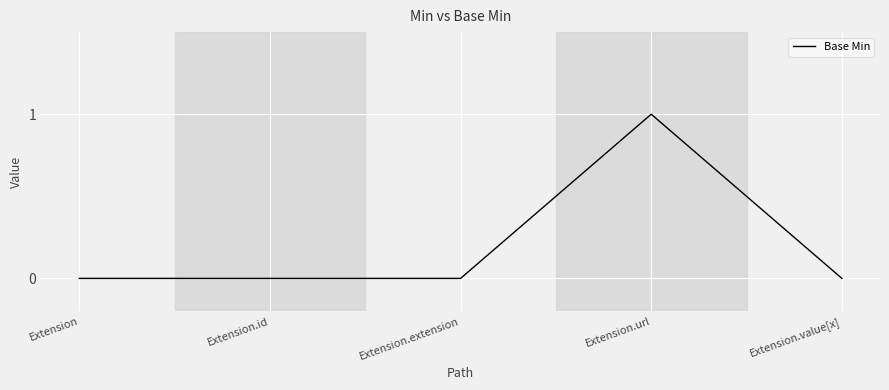

What position from the left is Extension.url?

4